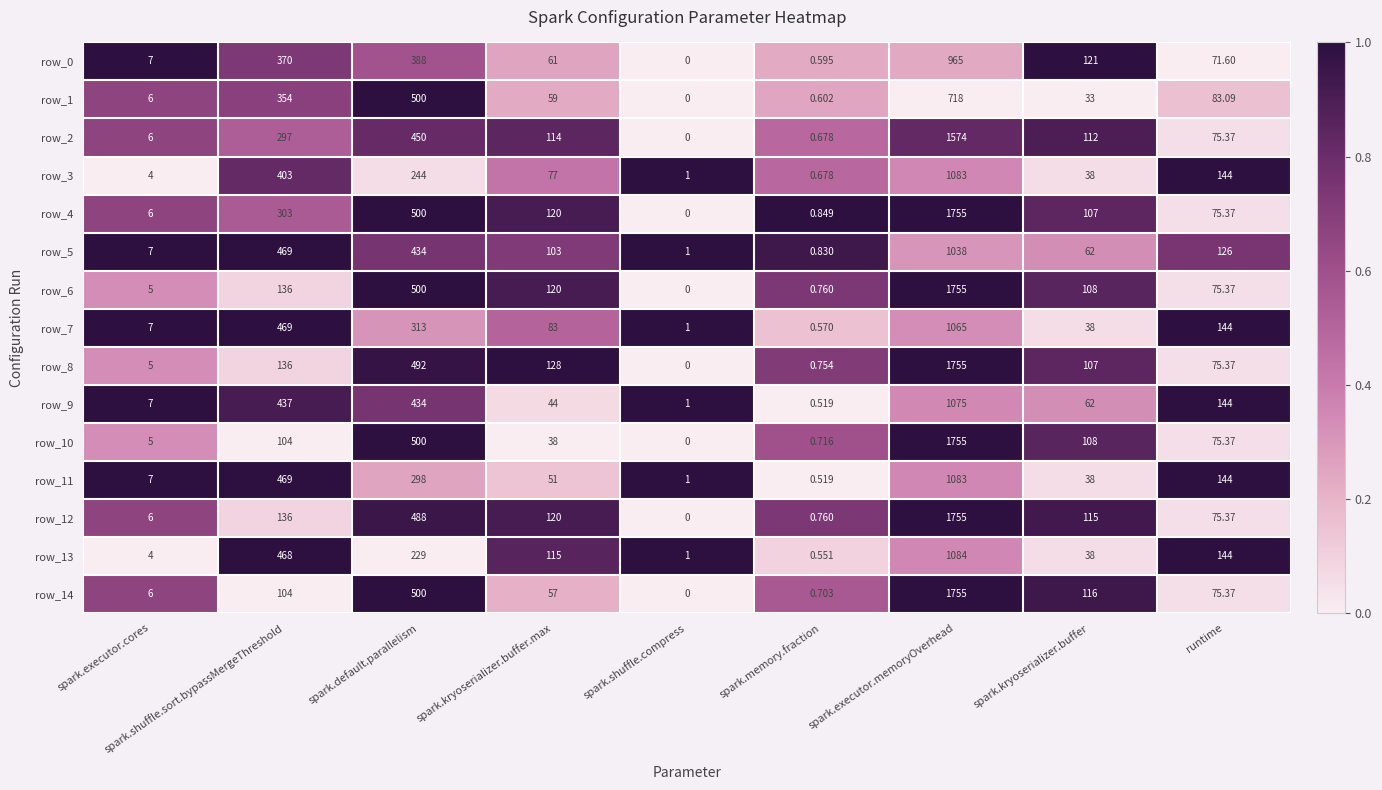

Is the value of row_1 at spark.executor.cores greater than the value of row_5 at spark.executor.cores?

No